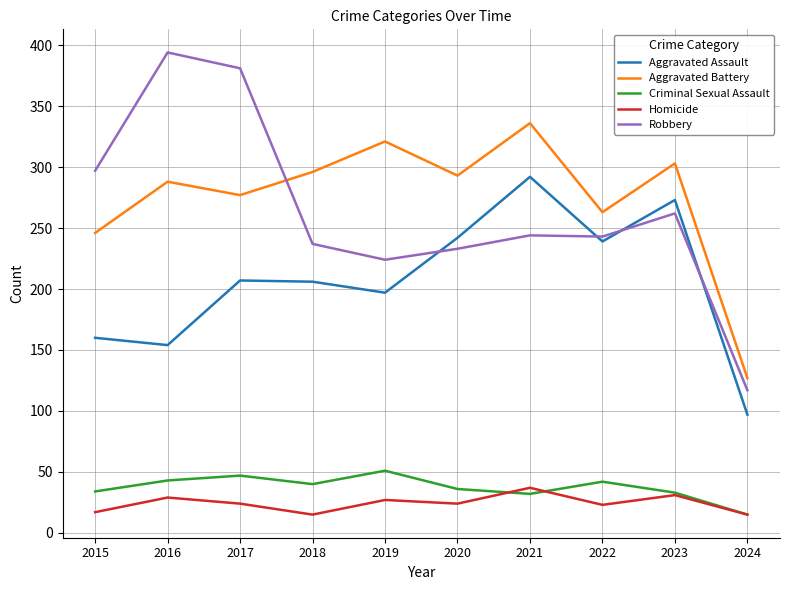

True or false: Aggravated Assault and Aggravated Battery intersect in this chart.

False